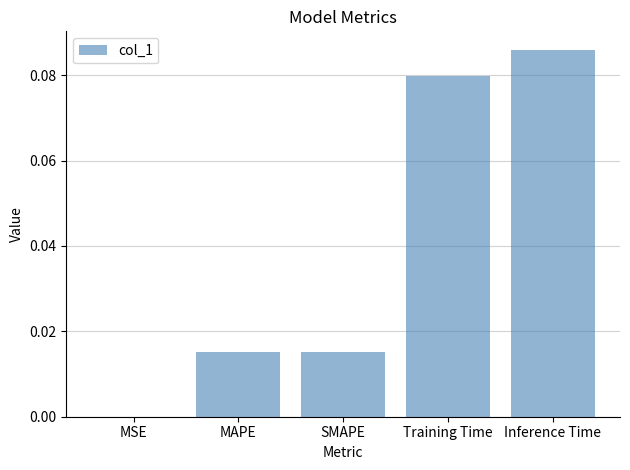

Which category has the highest value across all series?

Inference Time